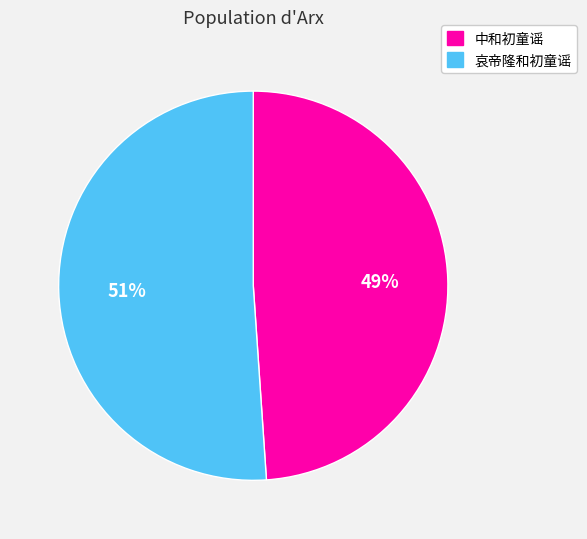

What percentage is the 中和初童谣 slice, to the nearest percent?

49%